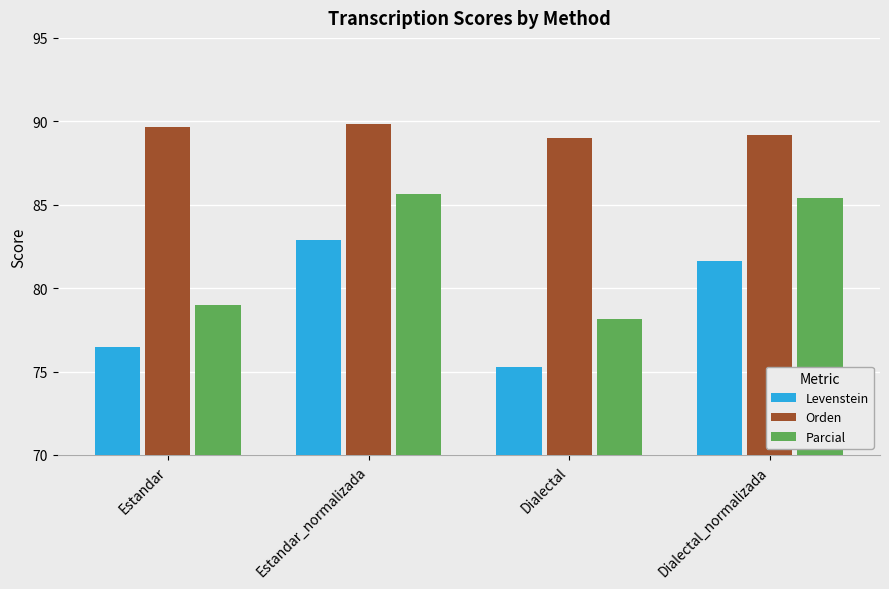

What is the minimum value shown in the chart?

75.3